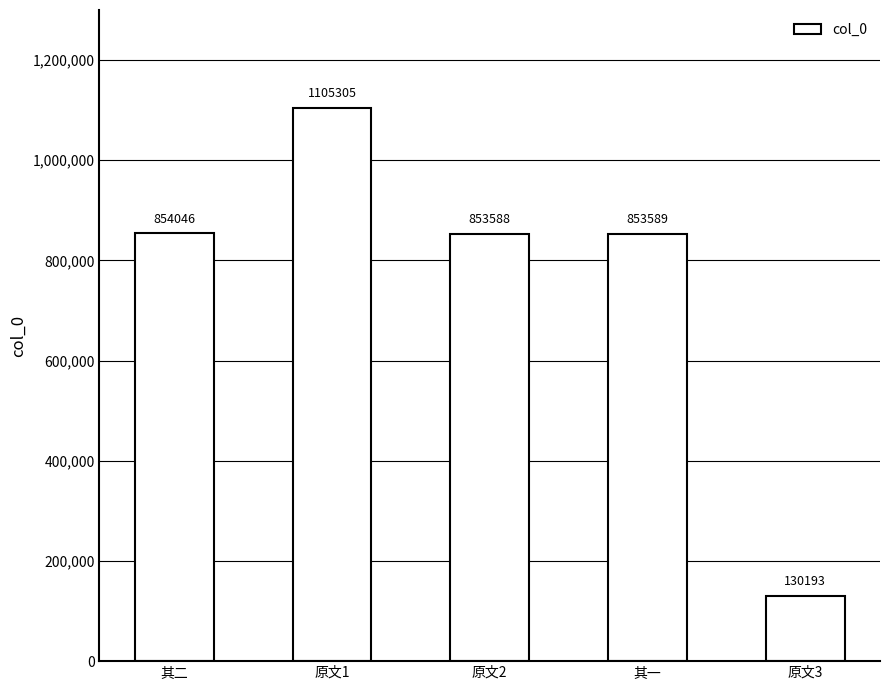

How many categories are shown in the chart?

5